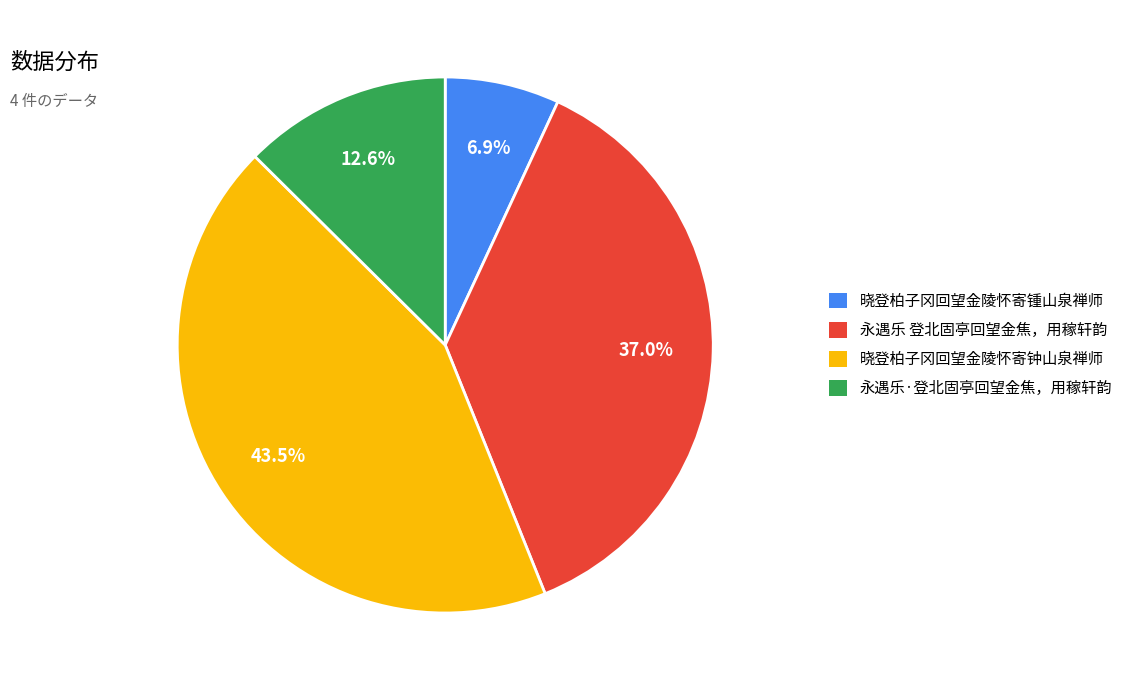

Count the number of slices in the pie.

4